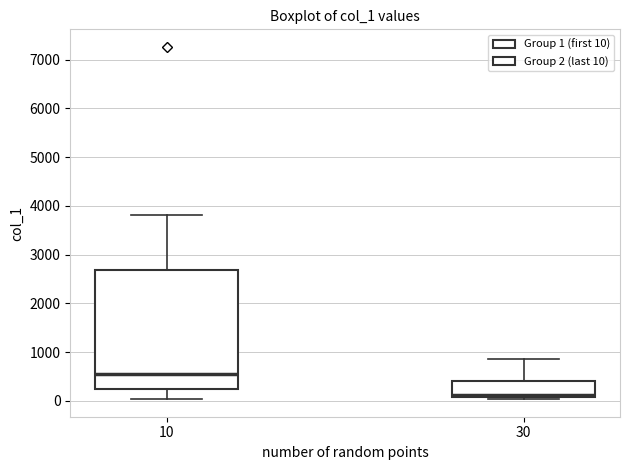

Reading left to right, read every box against the y-axis: the position of its median line, the range the box covers, and the ends of its whiskers. The values are not printed on the chart, so give them approximately, as read against the axis.

10: median 600, box 200 to 2700, whiskers 0 to 3800
30: median 100 (just above the box's lower edge), box 100 to 400, whiskers 0 to 900